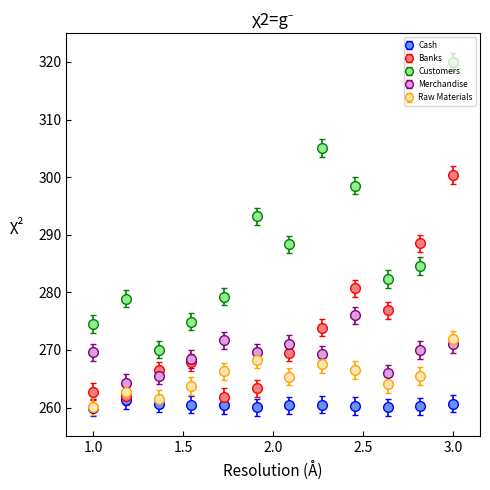

Which series has the largest total across all categories?

Customers